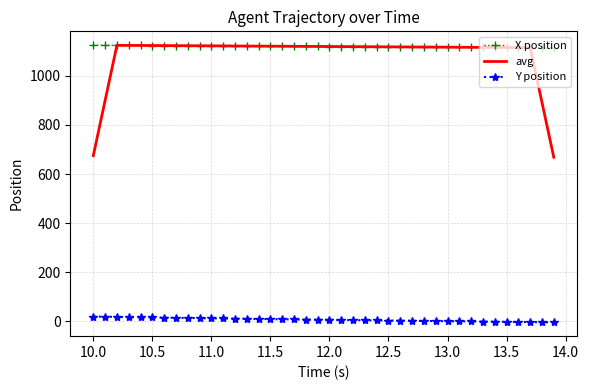

What is the maximum value shown in the chart?

1124.7